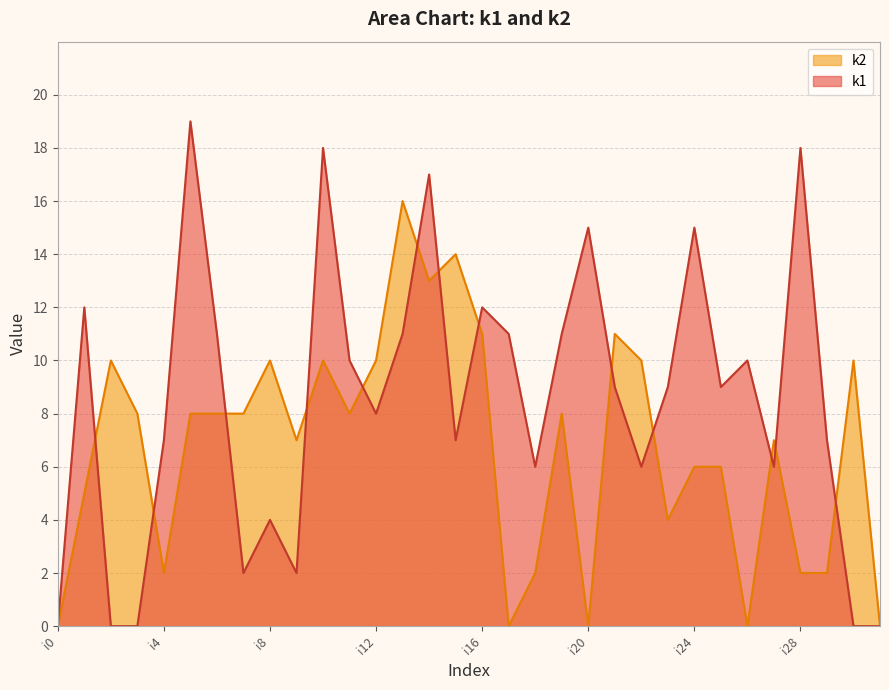

Which series has the widest spread of values?

k1